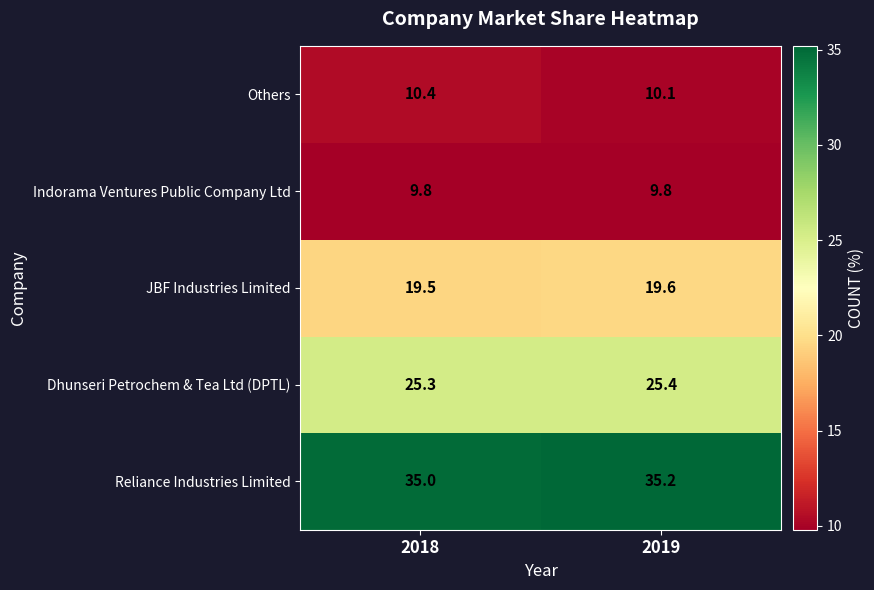

Where is Dhunseri Petrochem & Tea Ltd (DPTL) nearest to the value 25?

2018